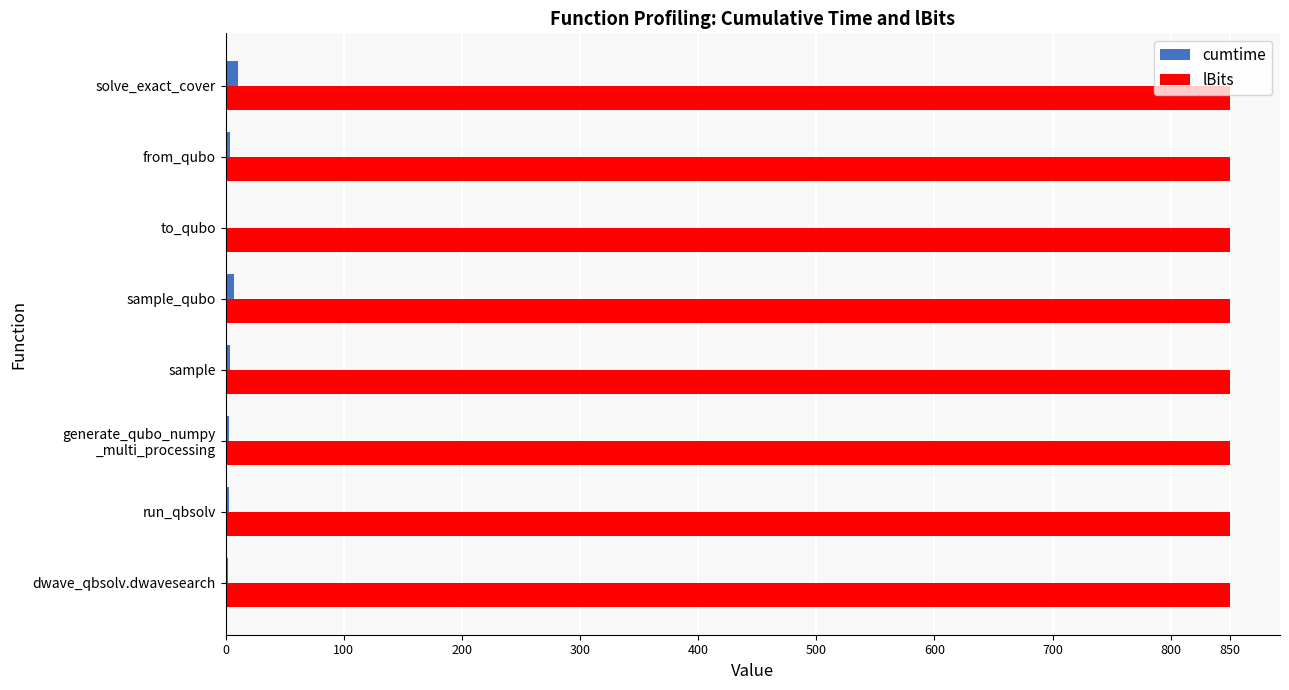

What is the sum of all lBits values?

6800.0